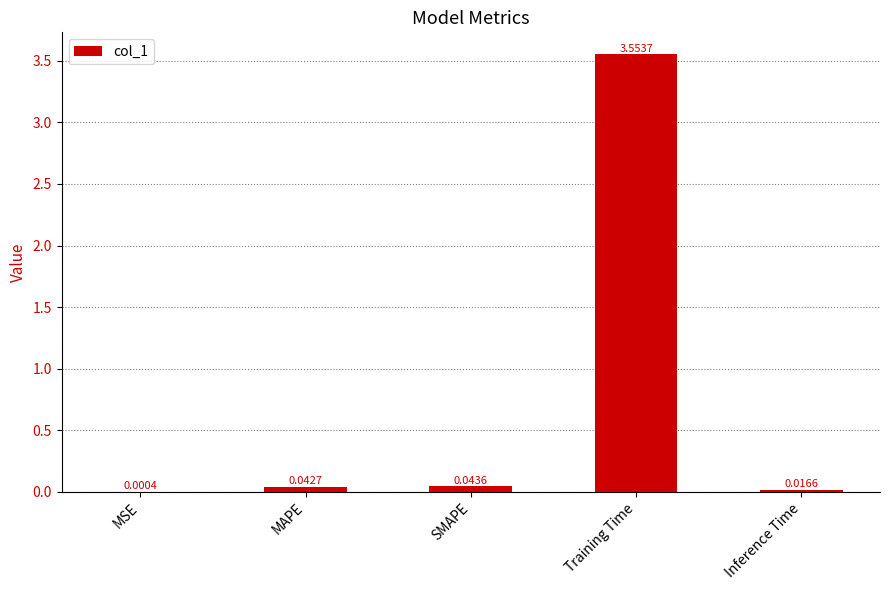

Where is the data nearest to the value 1?

SMAPE